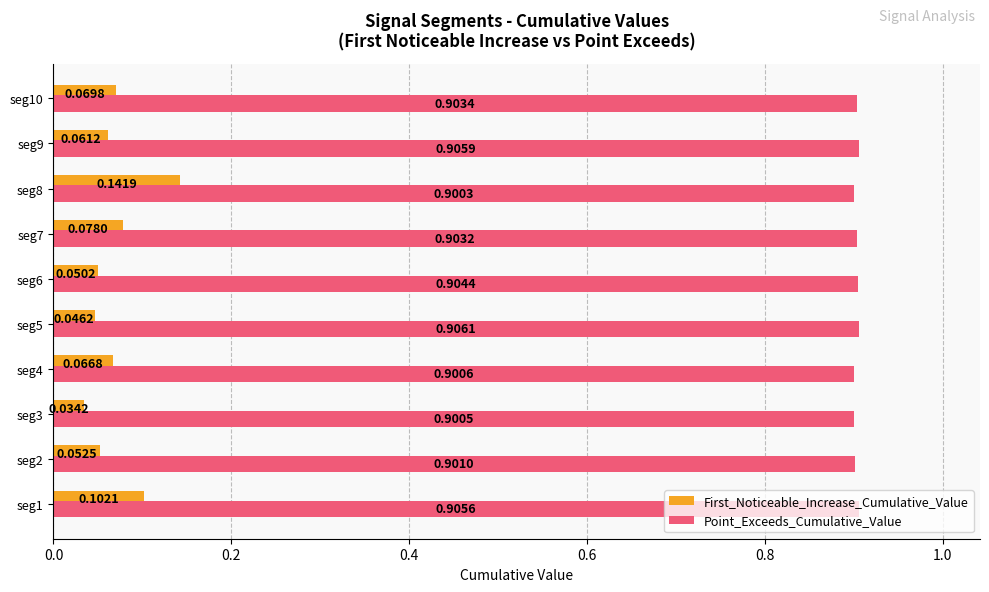

What is the sum of all Point_Exceeds_Cumulative_Value values?

9.0